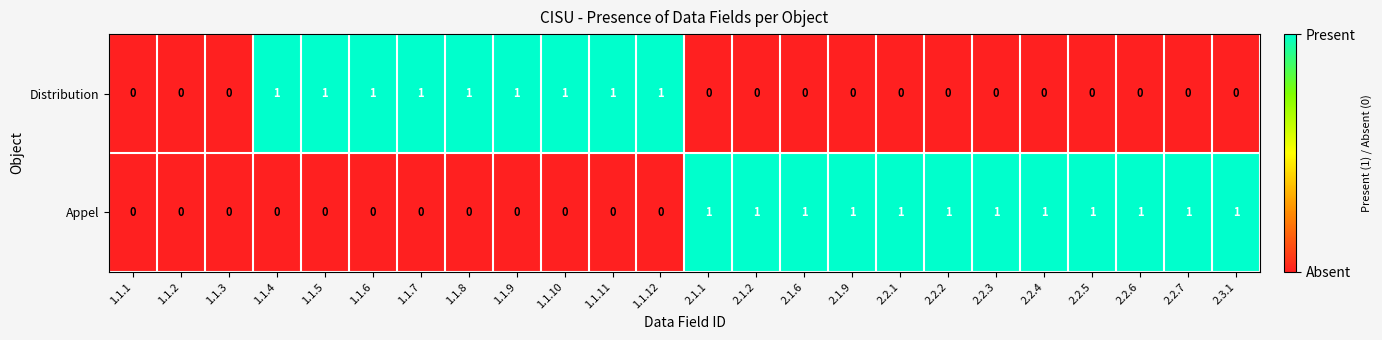

What is the difference between the highest and lowest values at 1.1.6?

1